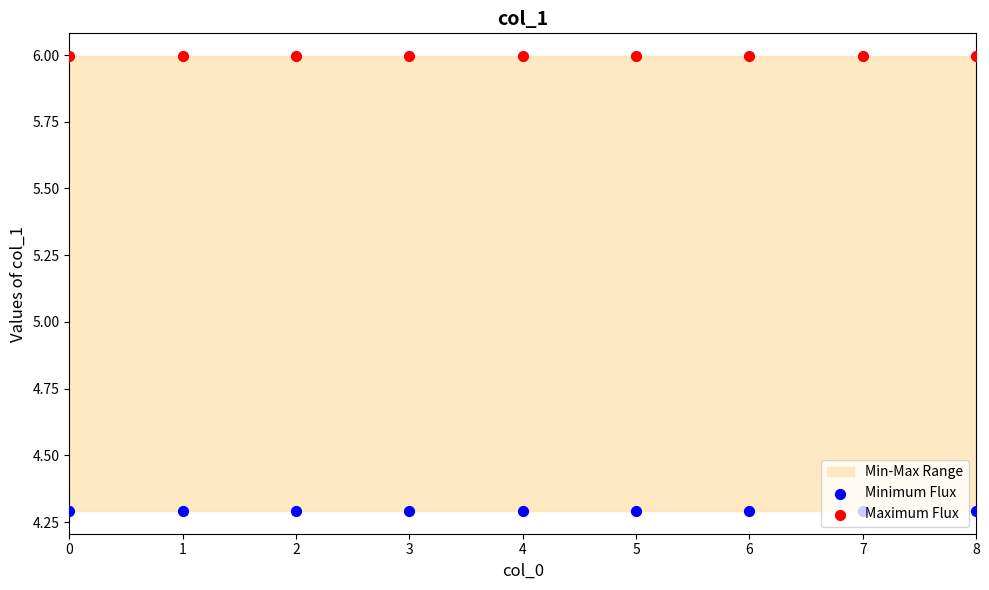

Which series has the widest spread of Y values?

Minimum Flux